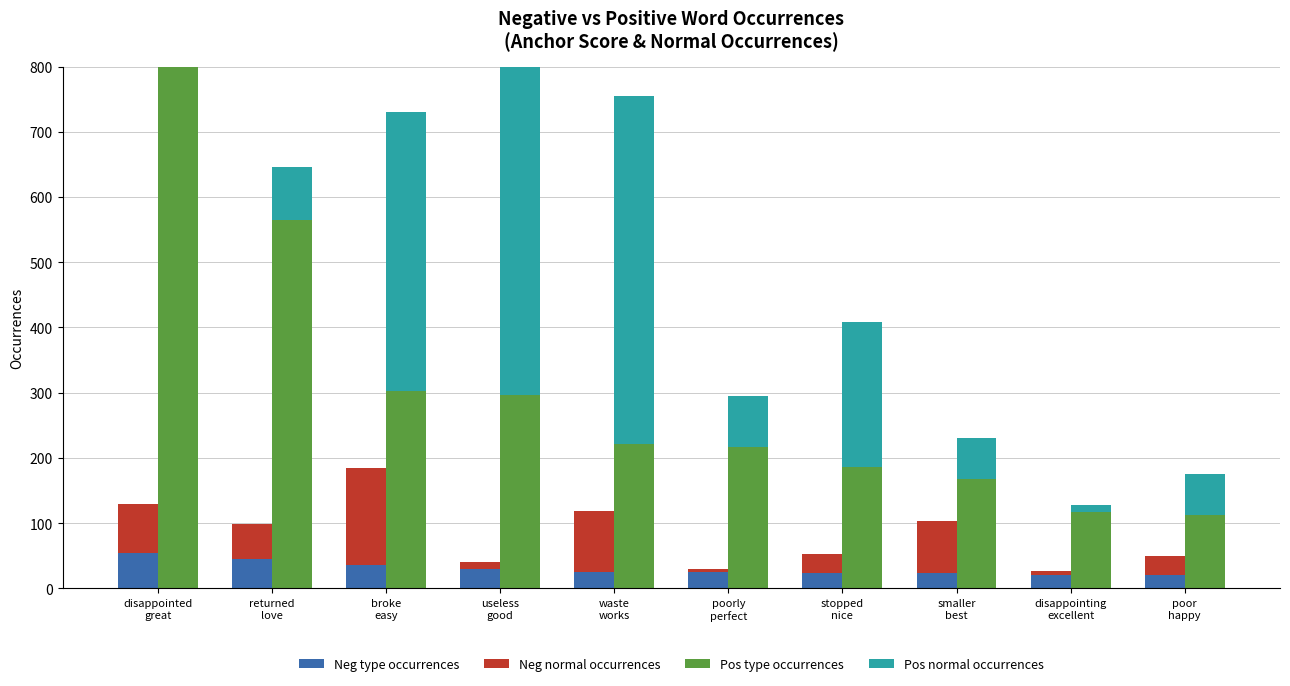

The Neg normal occurrences series shows 93 at waste
works. True or false?

True